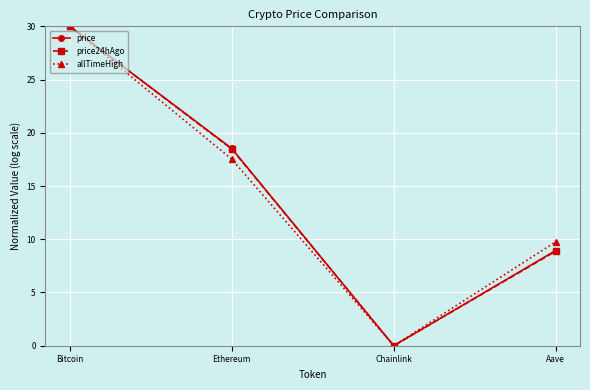

What are all the series names shown in the legend?

price, price24hAgo, allTimeHigh